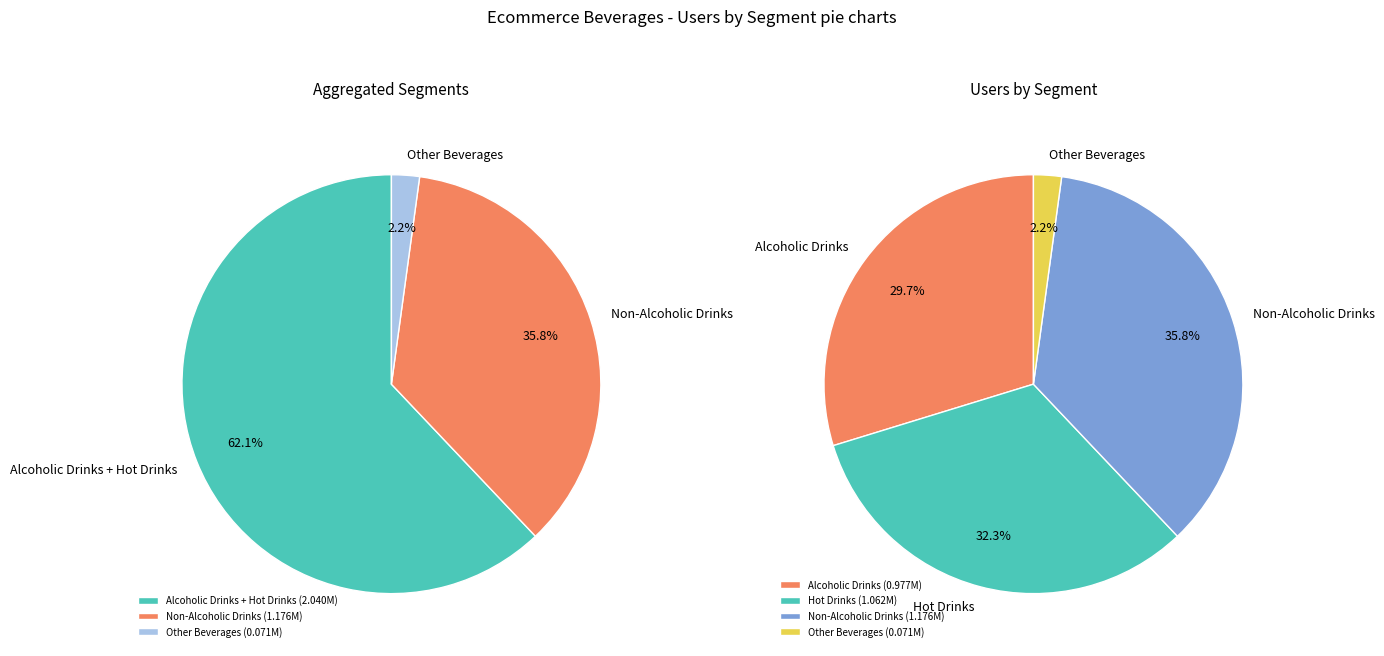

What is the ratio of the value at Hot Drinks to the value at Non-Alcoholic Drinks?

0.9